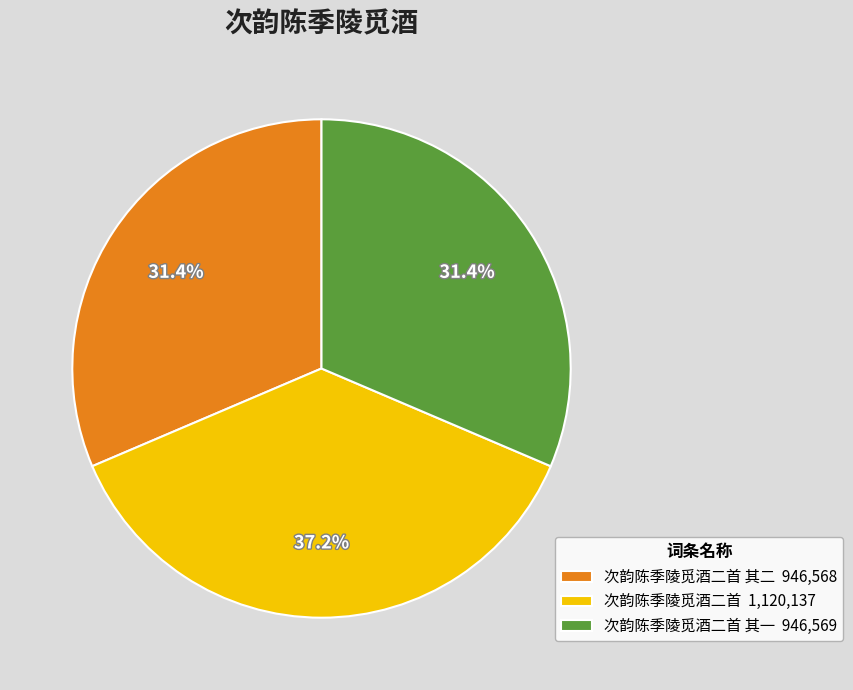

Does any single category account for the majority?

No